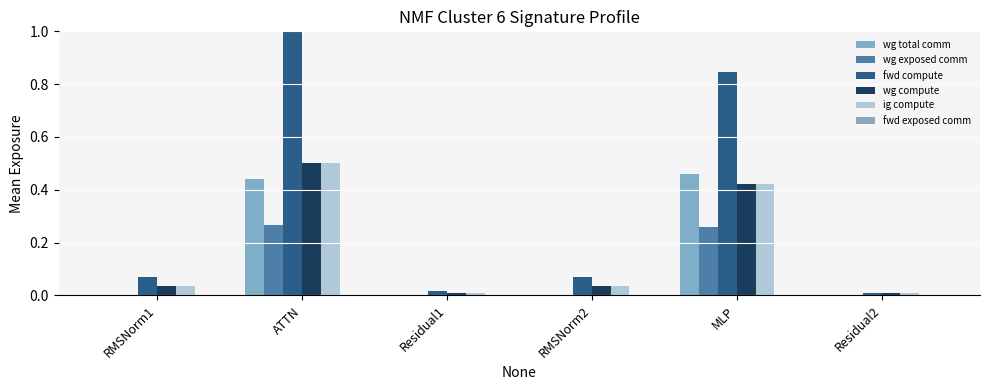

What is the difference between the maximum and minimum values in the wg compute series?

0.5